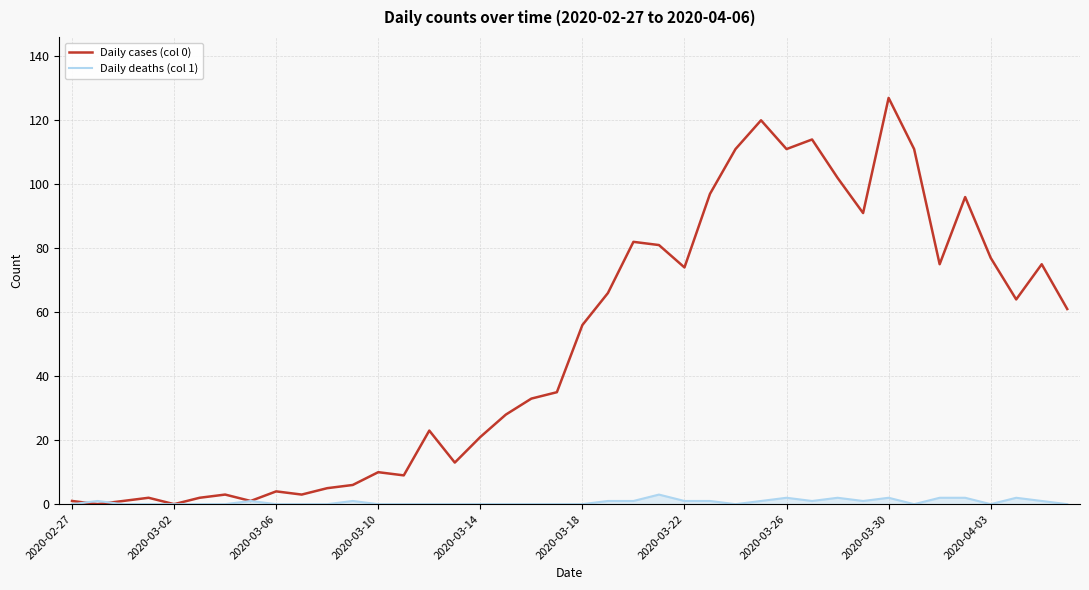

Rank the series by their maximum value, from lowest to highest.

Daily deaths (col 1), Daily cases (col 0)